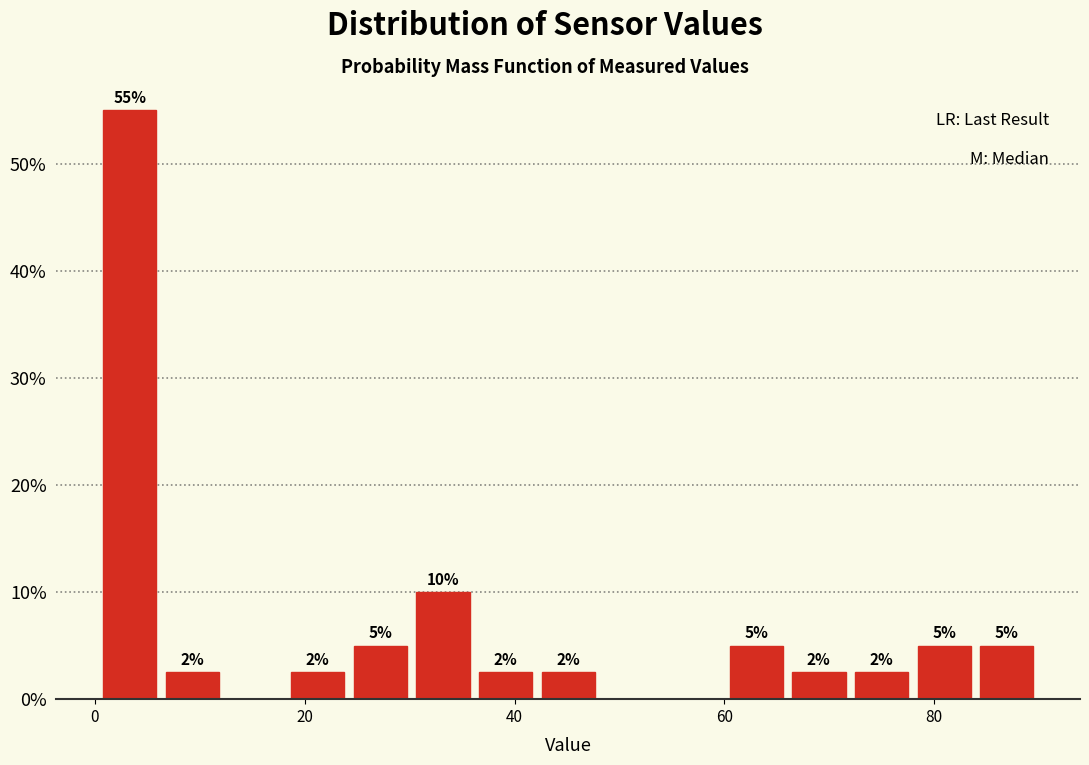

Around what value on the x-axis is the tallest bar? Give the approximate position of its centre, as read against the axis.

4